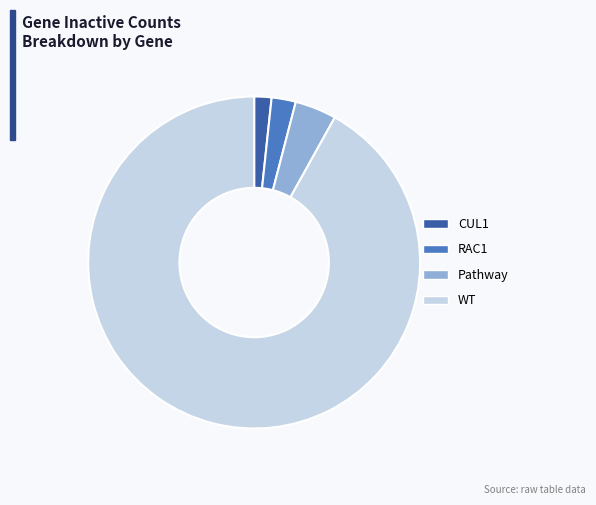

What is the smallest slice in the pie chart?

CUL1